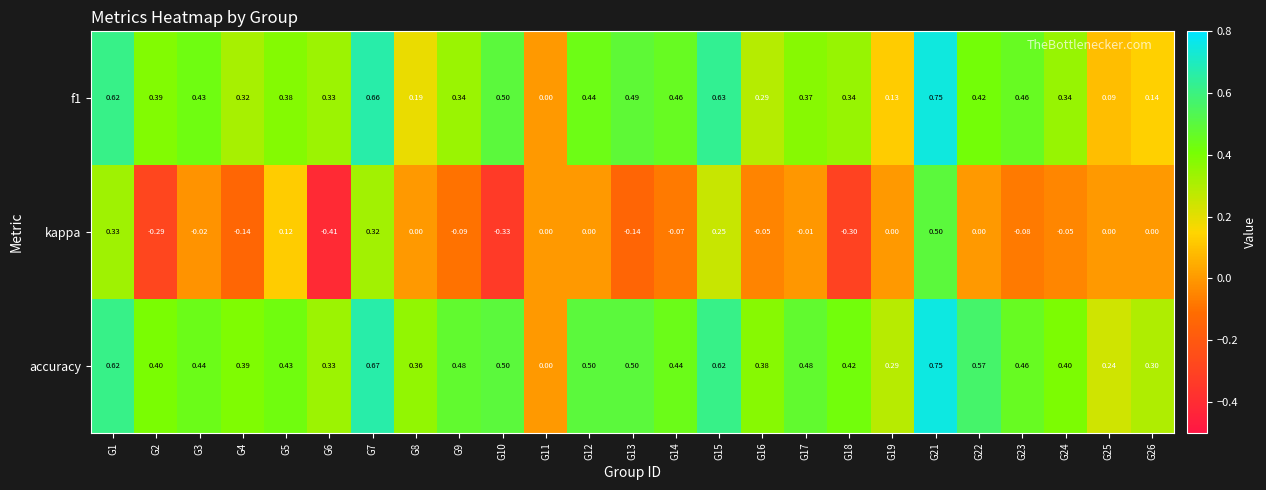

Which label corresponds to the smallest value in the chart?

G6